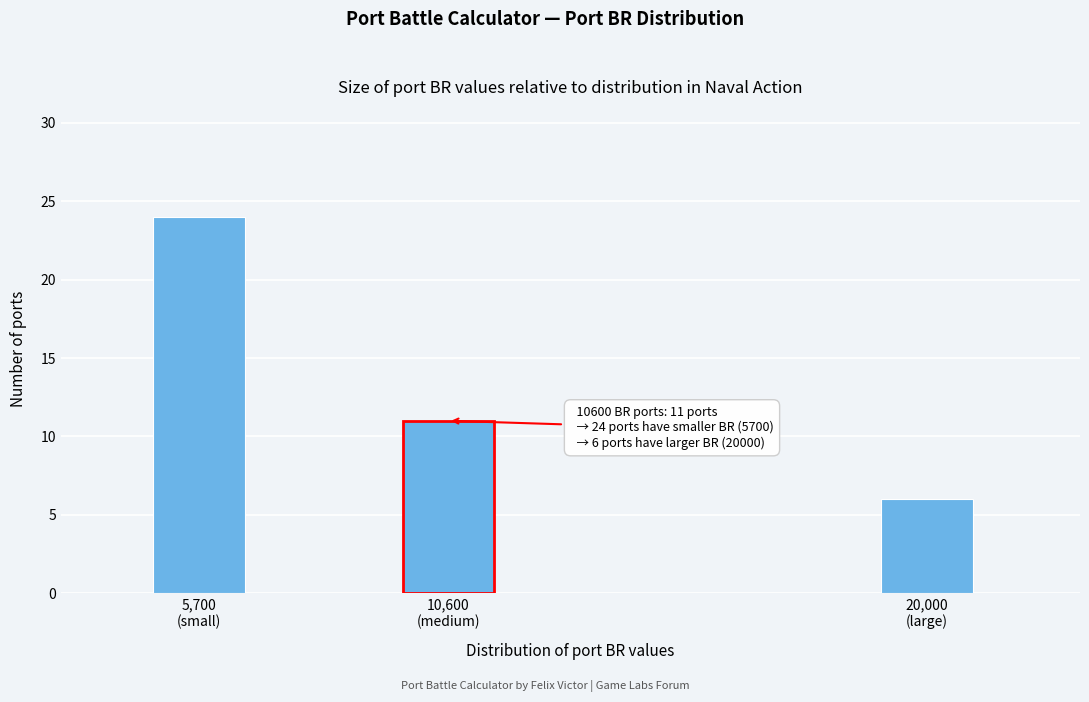

Reading left to right, transcribe all the data shown in this chart.

24	11	6